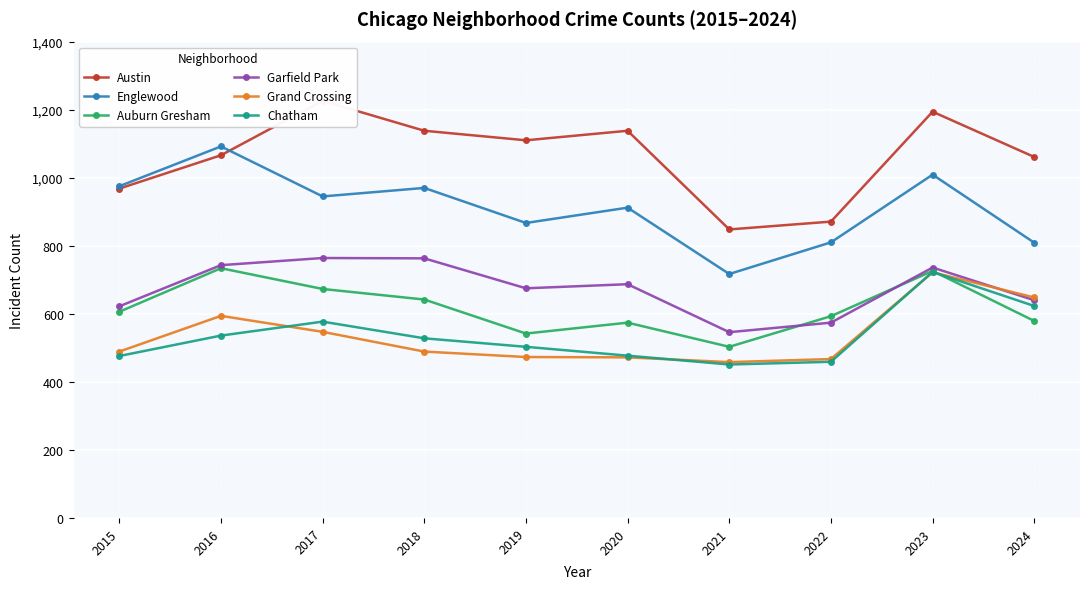

Which series has the largest total across all categories?

Austin